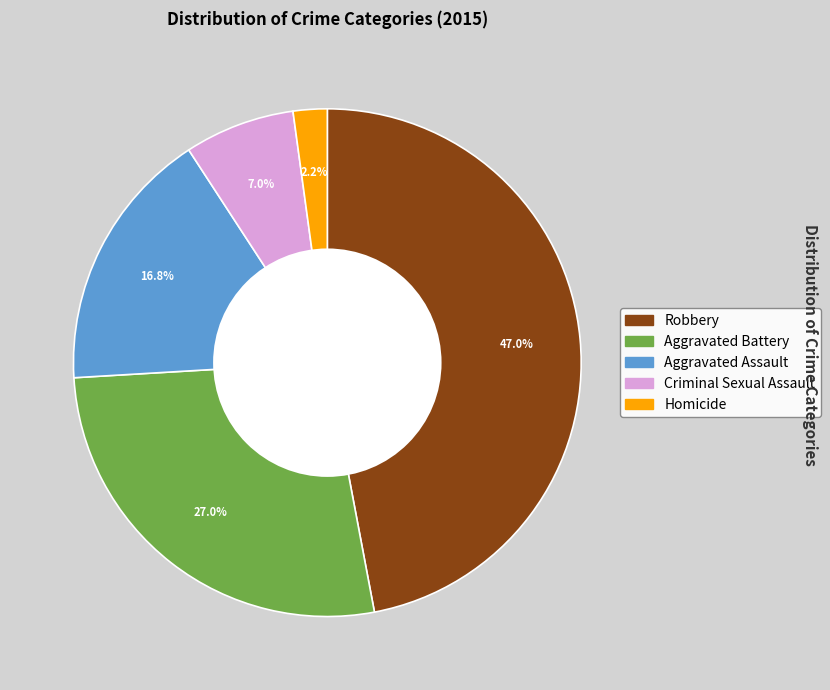

Does any single category account for the majority?

No